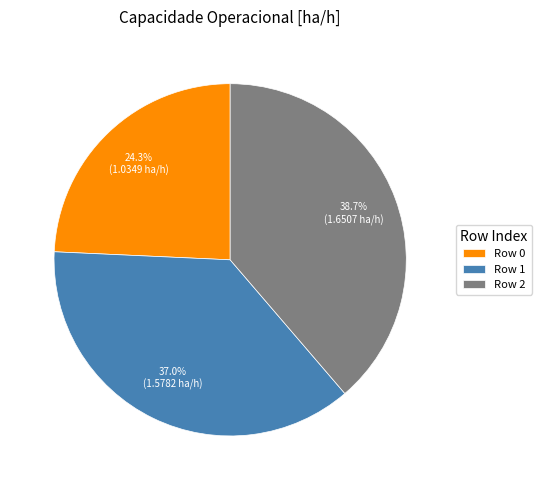

What is the ratio of the value at Row 0 to the value at Row 1?

0.7